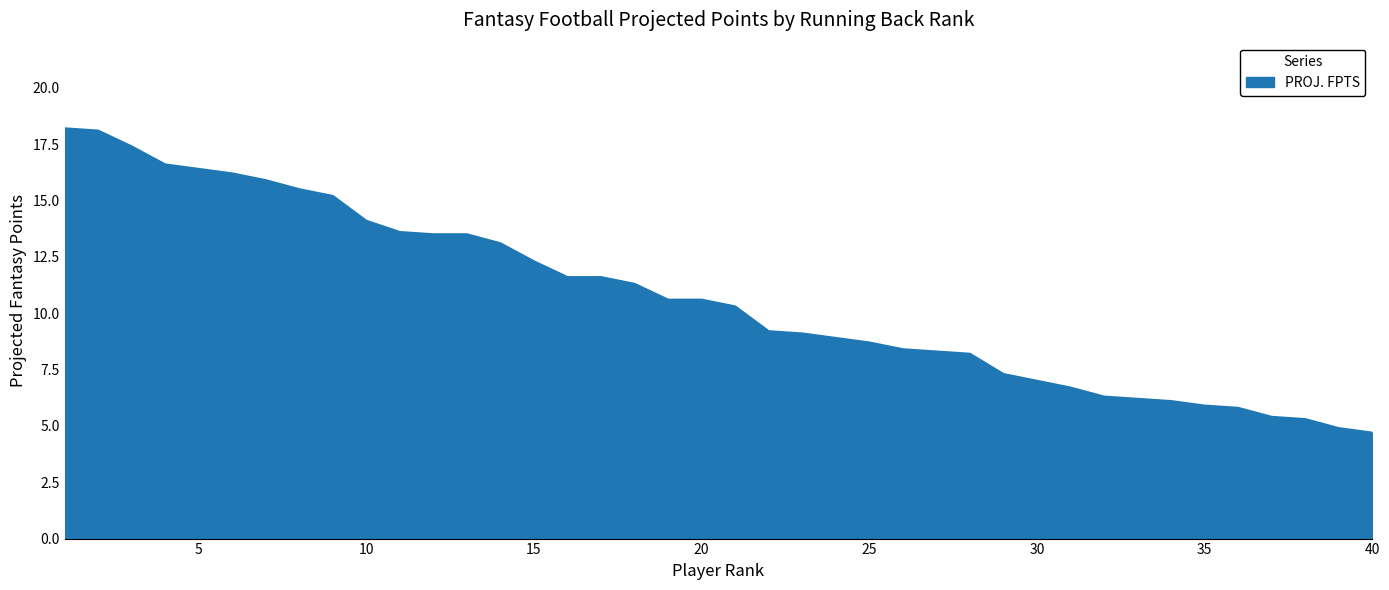

Reading right to left, extract all data points from this chart.

4.7	4.9	5.3	5.4	5.8	5.9	6.1	6.2	6.3	6.7	7.0	7.3	8.2	8.3	8.4	8.7	8.9	9.1	9.2	10.3	10.6	10.6	11.3	11.6	11.6	12.3	13.1	13.5	13.5	13.6	14.1	15.2	15.5	15.9	16.2	16.4	16.6	17.4	18.1	18.2